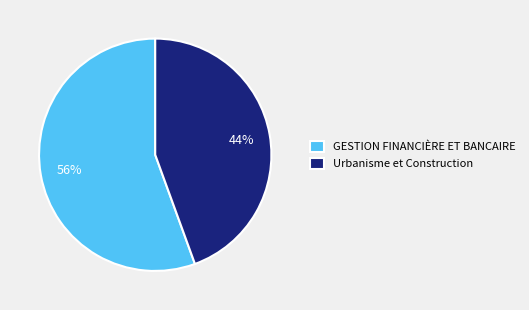

What is the smallest slice in the pie chart?

Urbanisme et Construction